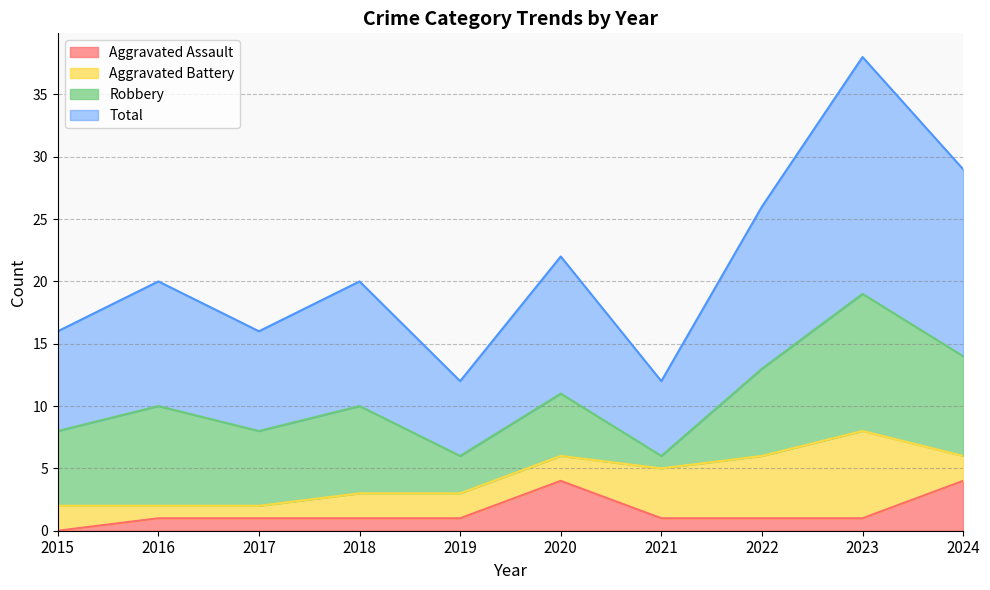

What is the approximate value of Aggravated Assault at 2020?

4